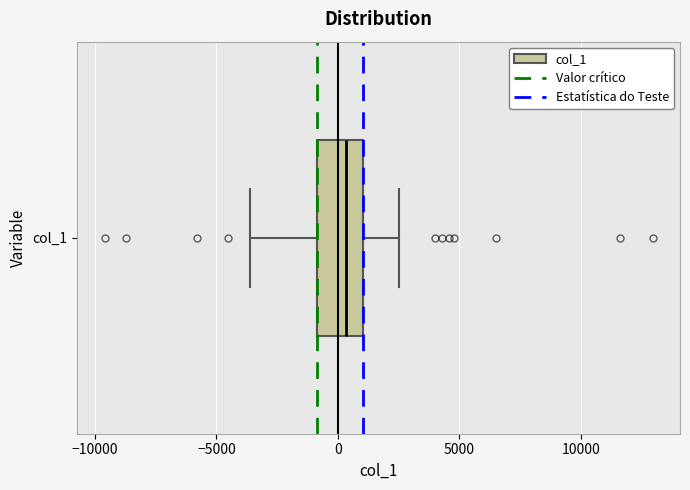

Transcribe this box plot: give where the median line is, the range the box spans, and where the two whiskers end, as read against the x-axis. The values are not printed on the chart, so give them approximately, as read against the axis.

median 500, box -1000 to 1000, whiskers -3500 to 2500